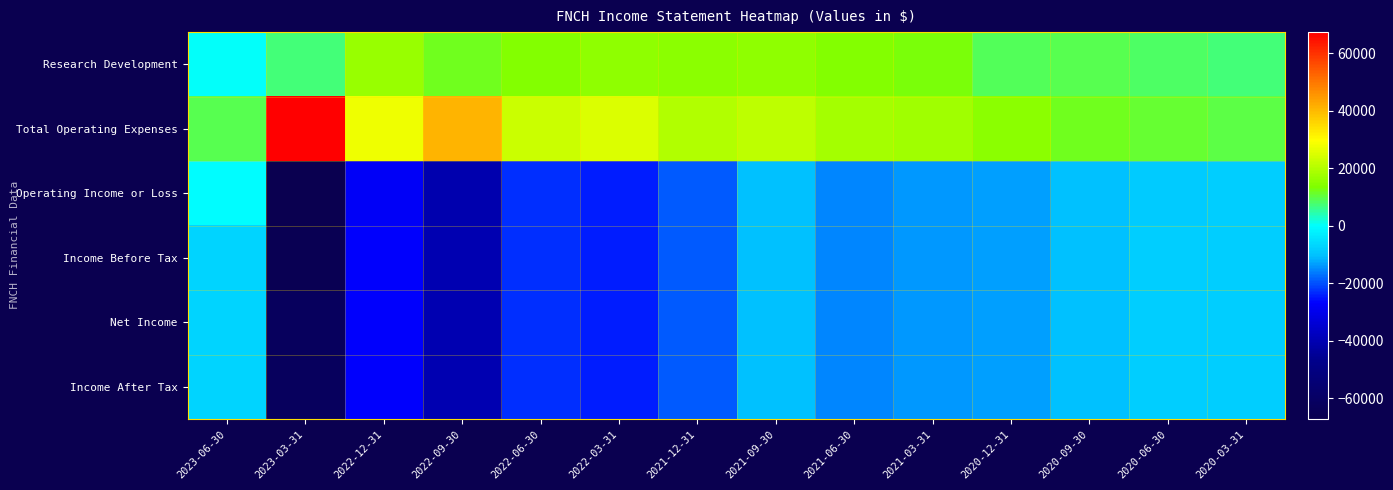

At 2020-09-30, list the series in order from largest to smallest.

Total Operating Expenses, Research Development, Operating Income or Loss, Income Before Tax, Net Income, Income After Tax